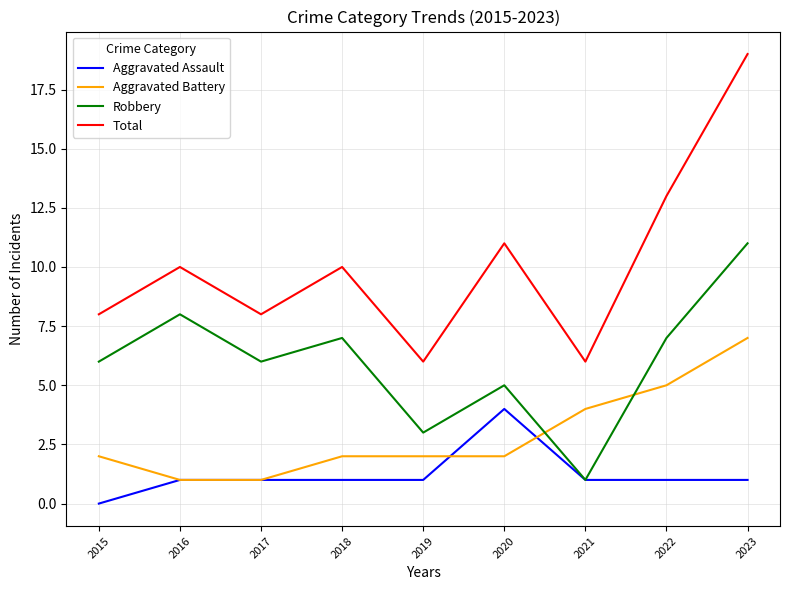

At which category is the sum across all series the highest?

2023